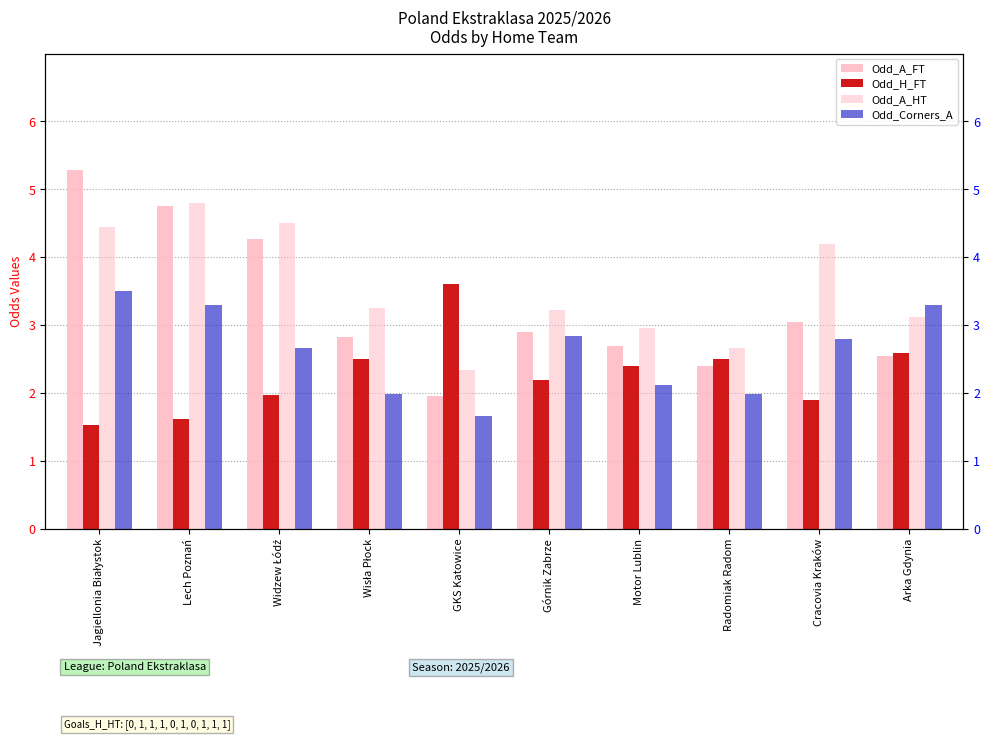

What is the approximate value of Odd_A_HT at Górnik Zabrze?

3.2